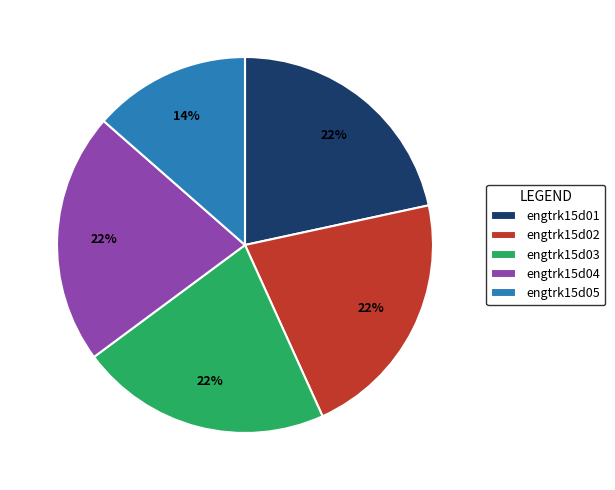

Is there a majority slice in this chart?

No